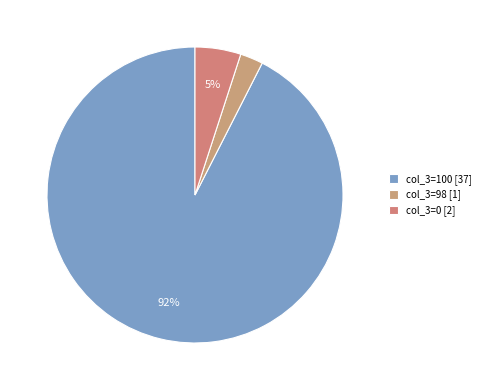

Which category has the biggest portion of the pie?

col_3=100 [37]